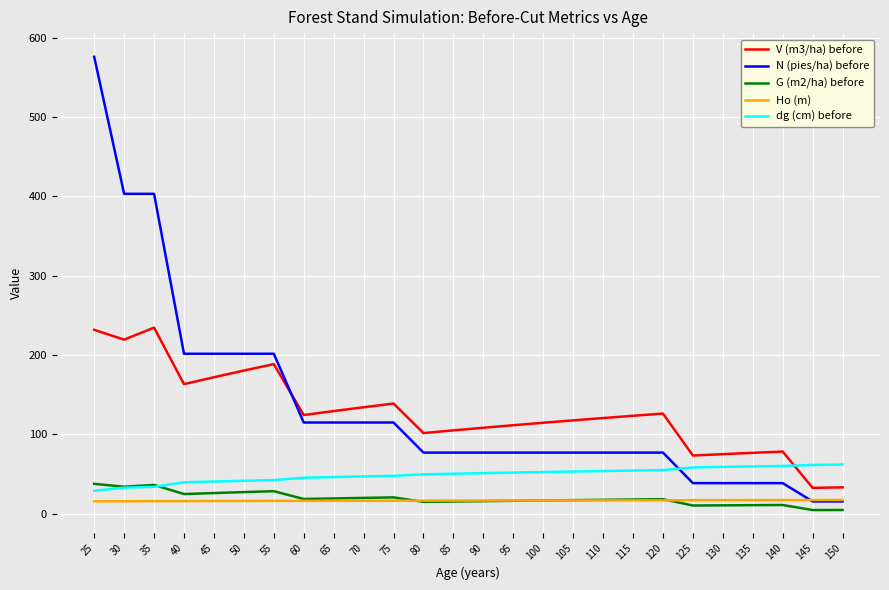

True or false: Ho (m) and G (m2/ha) before intersect in this chart.

True